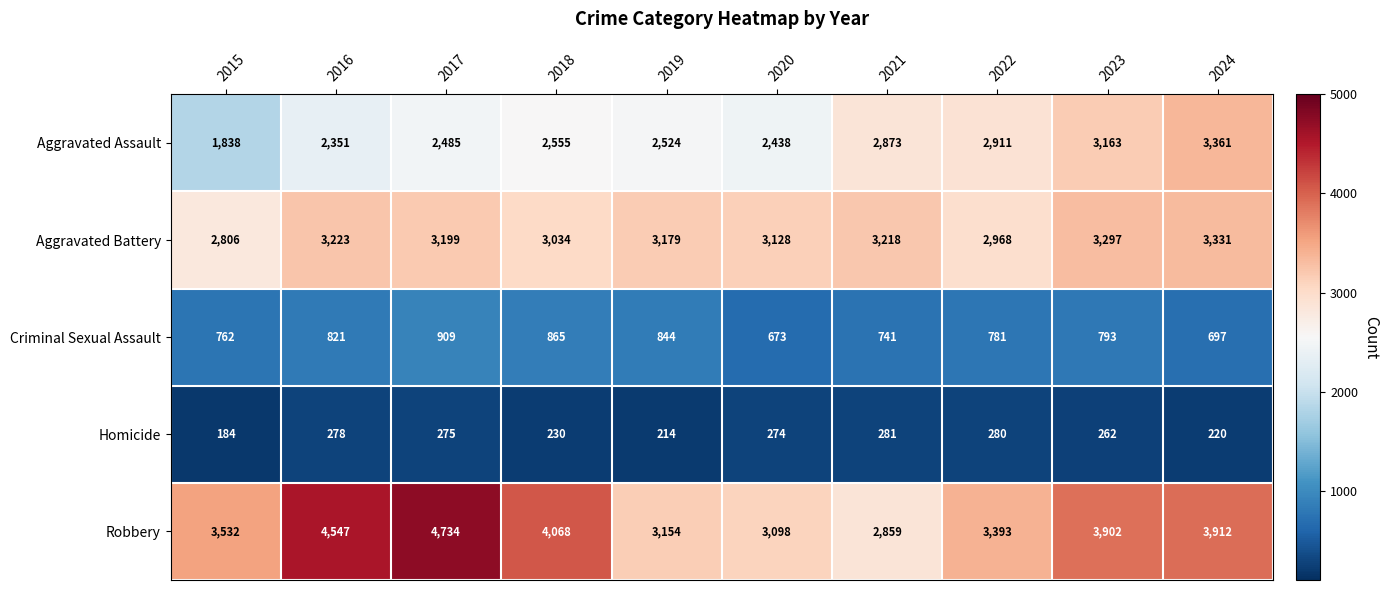

At which category is the sum across all series the highest?

2017